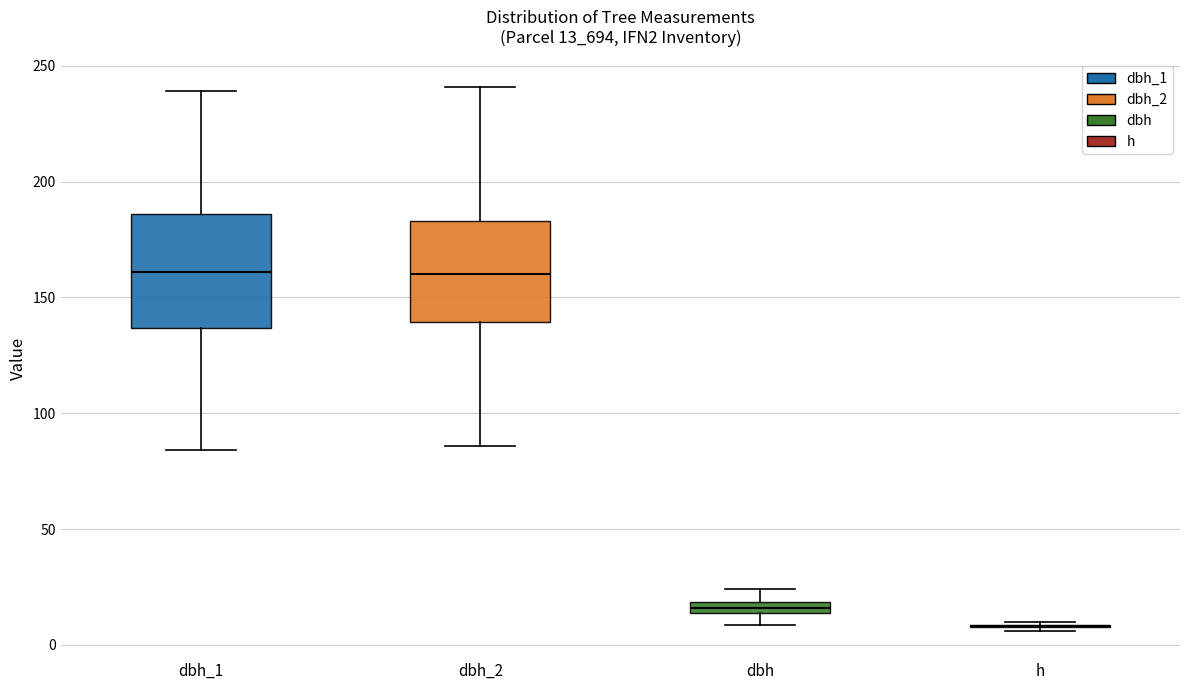

Where does the upper whisker of the box for dbh_2 end on the y-axis? The values are not printed on the chart, so give them approximately, as read against the axis.

240